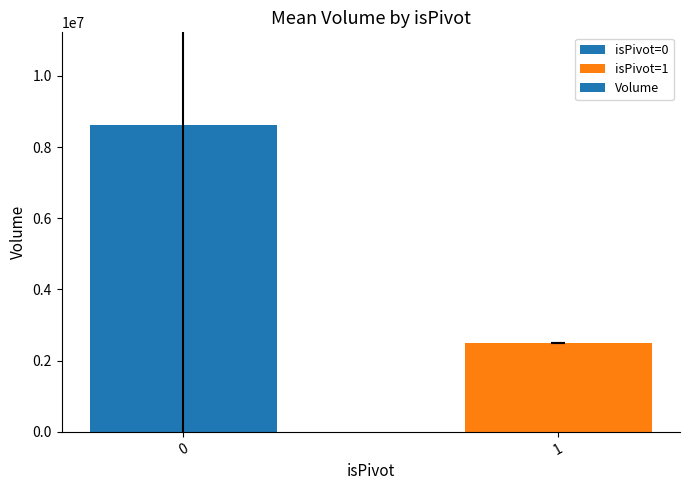

What is the minimum value shown in the chart?

2494845.0